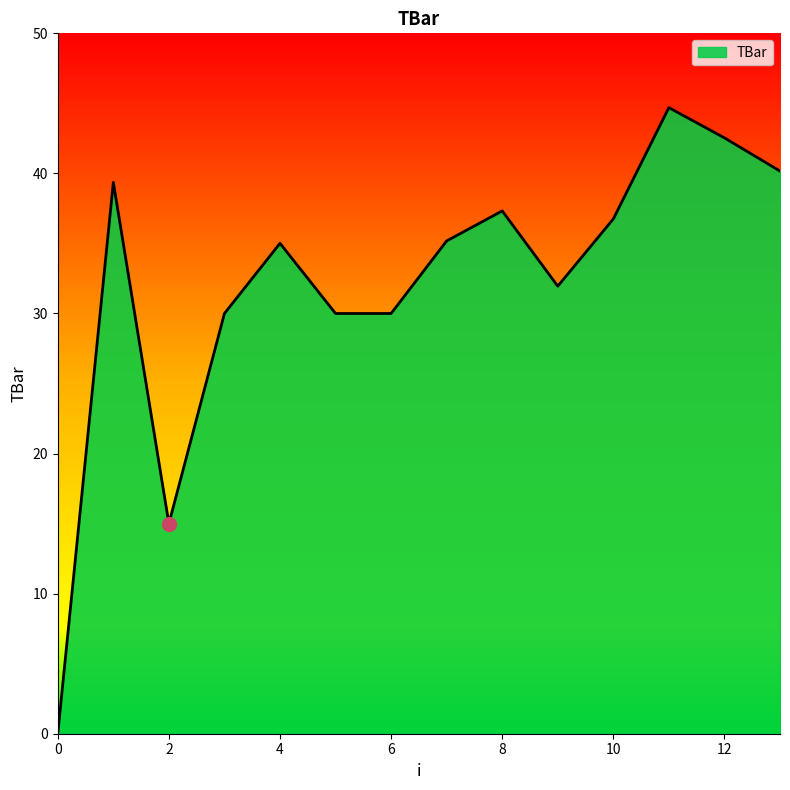

What is the sum of all values?

448.0